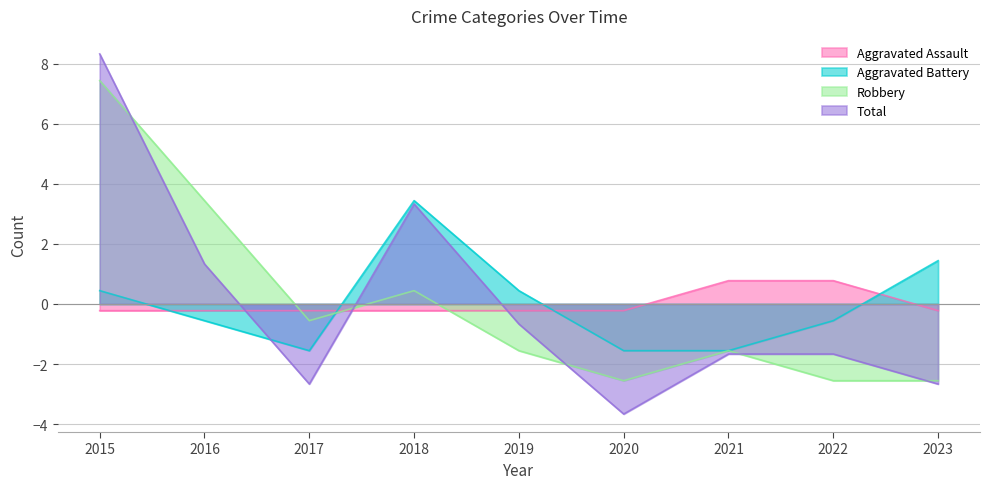

What is the value of the Robbery point at the 9th from the left?

-2.6